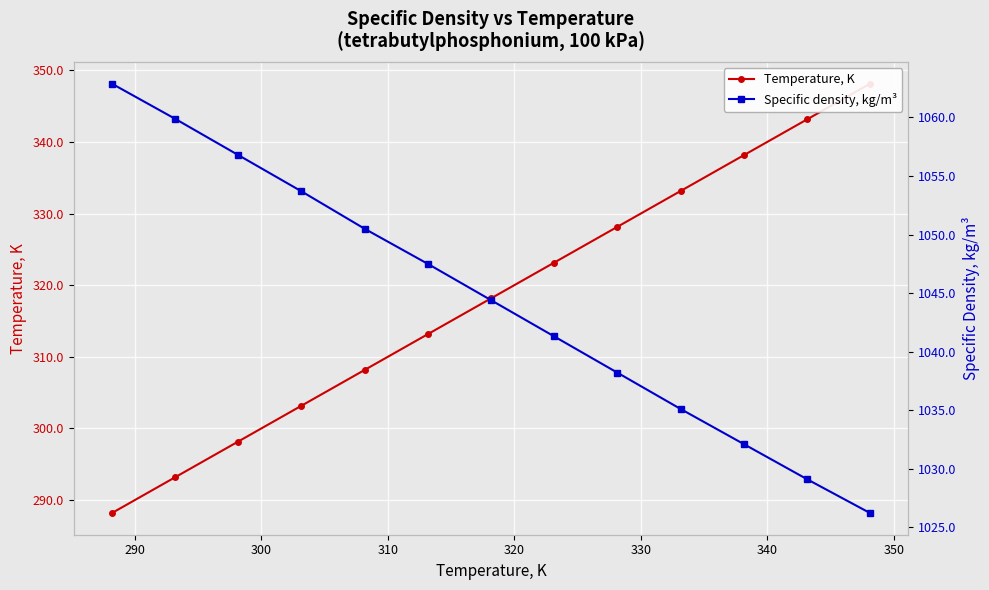

Reading left to right, extract all data points from this chart.

Temperature, K: 288.1	293.1	298.1	303.1	308.1	313.1	318.1	323.1	328.1	333.1	338.1	343.1	348.1
Specific density, kg/m³: 1062.9	1059.9	1056.8	1053.7	1050.5	1047.5	1044.4	1041.3	1038.2	1035.1	1032.1	1029.1	1026.2